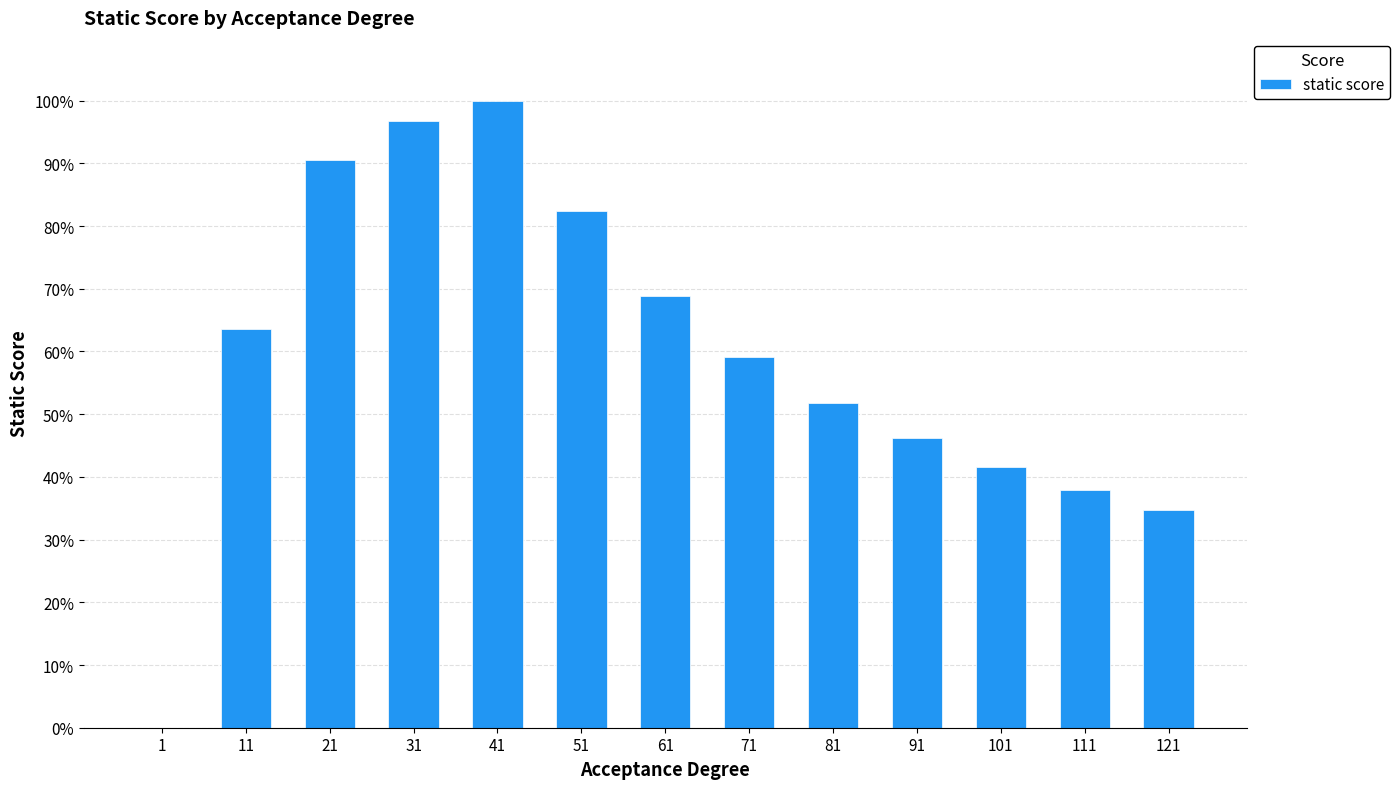

Reading left to right, extract all data points from this chart.

0.0	0.6	0.9	1.0	1.0	0.8	0.7	0.6	0.5	0.5	0.4	0.4	0.3